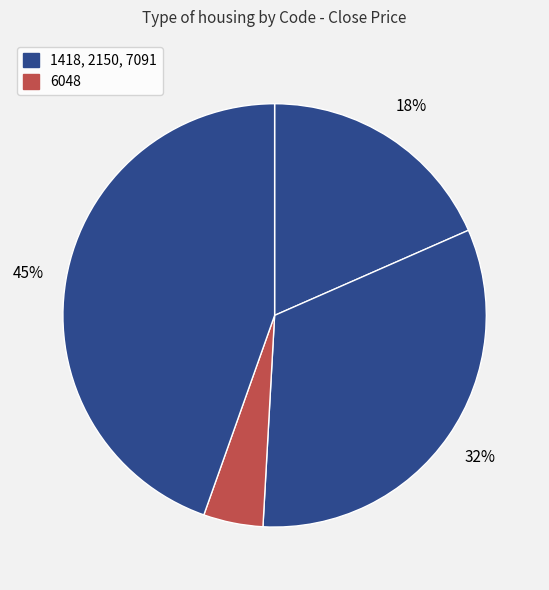

Does any single category account for the majority?

No